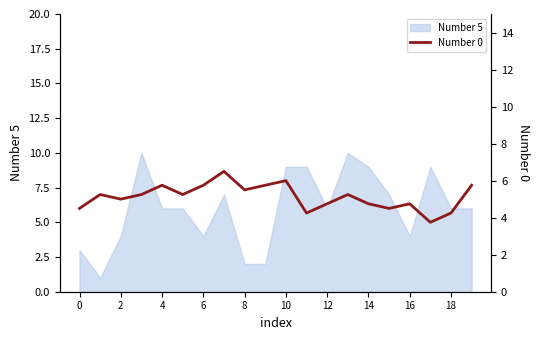

True or false: Number 5 has a value of 7 at 16.

False